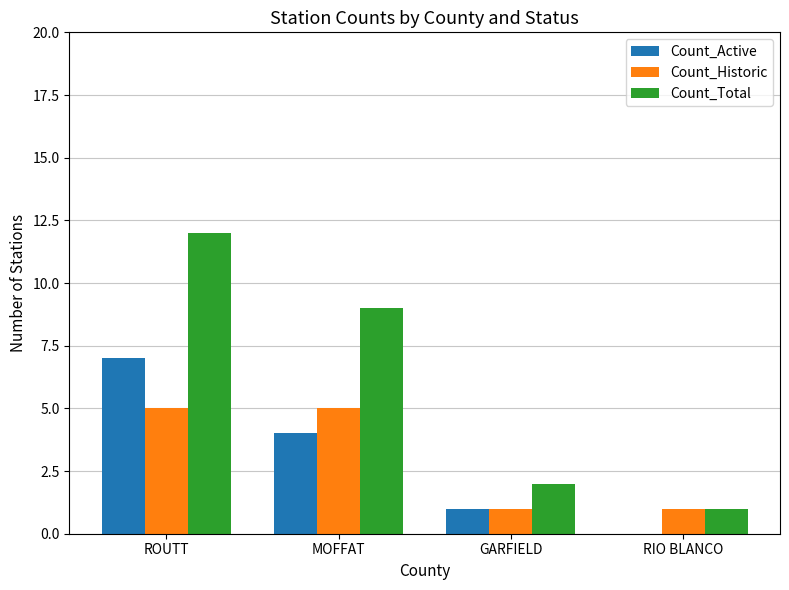

Reading left to right, transcribe all the data shown in this chart.

Count_Active: 7	4	1	0
Count_Historic: 5	5	1	1
Count_Total: 12	9	2	1